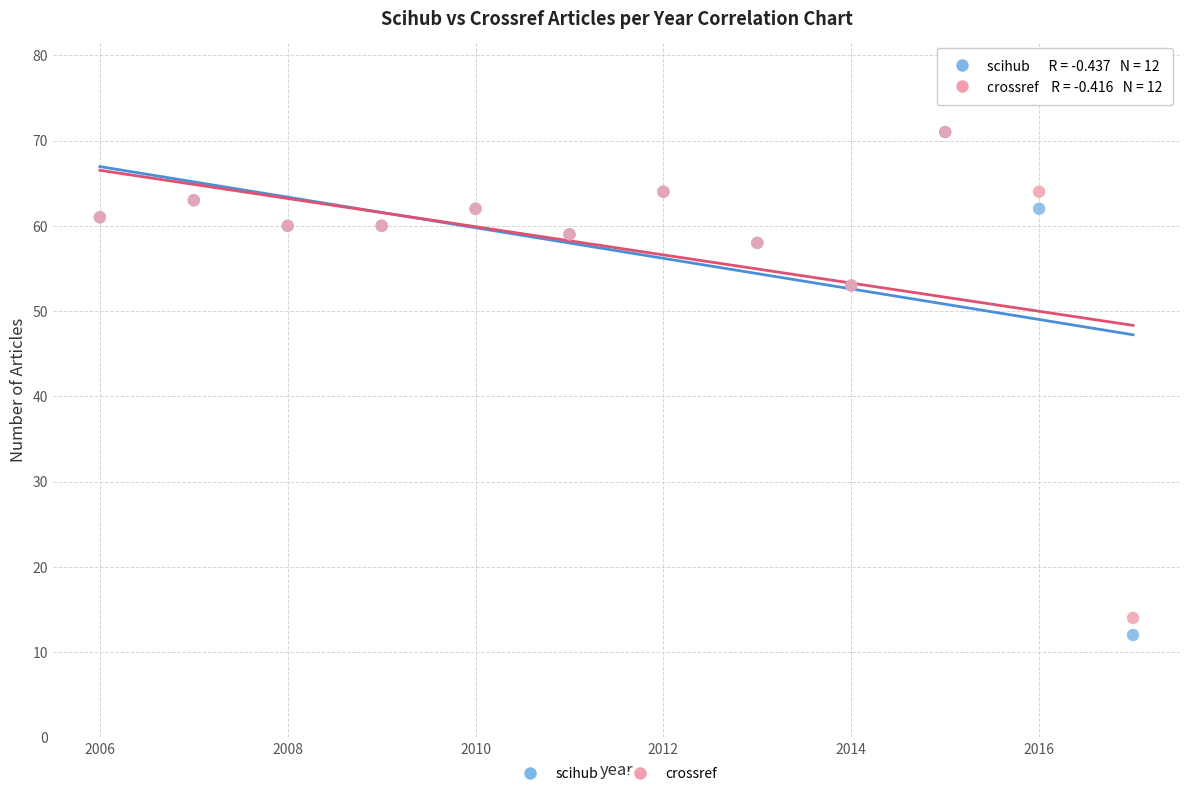

What are all the series names shown in the legend?

scihub, crossref